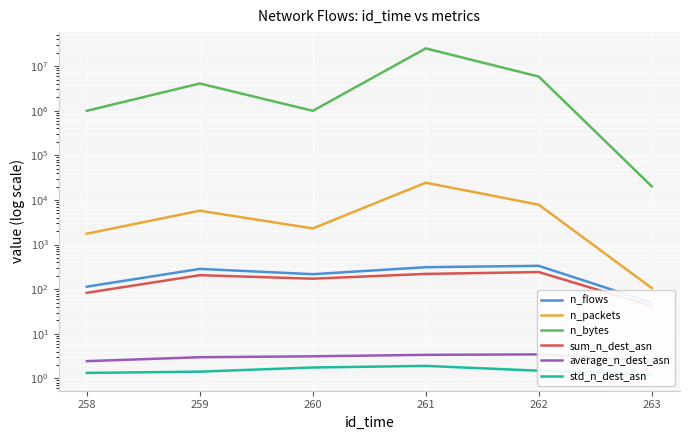

What is the minimum value shown in the chart?

1.2